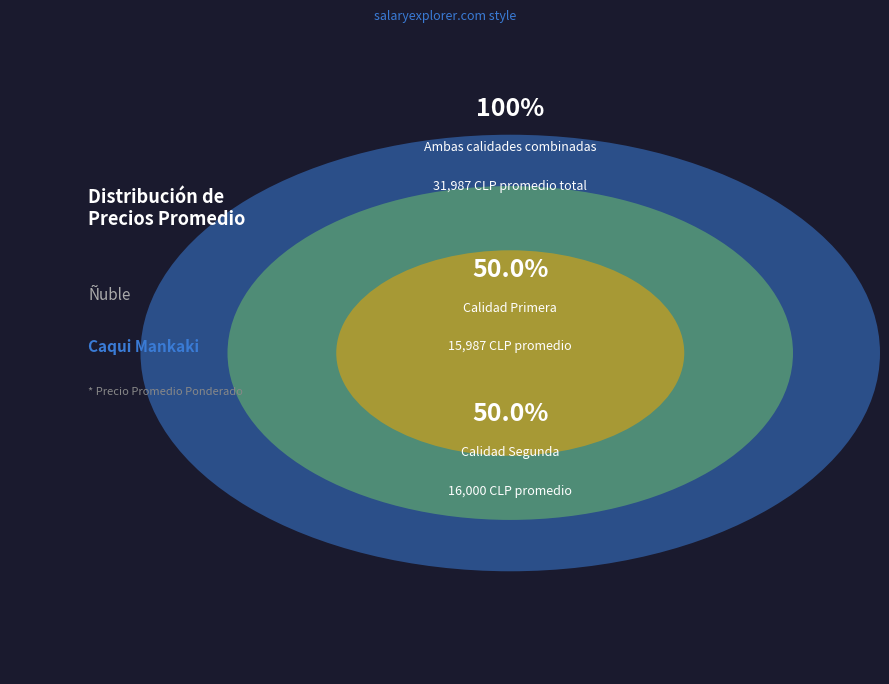

Count the number of slices in the pie.

2